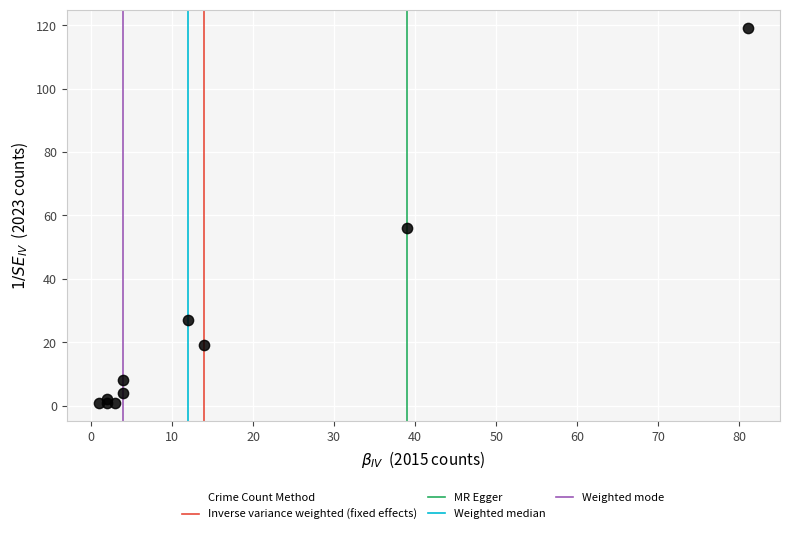

What Y value in the scatter plot is closest to 60?

56